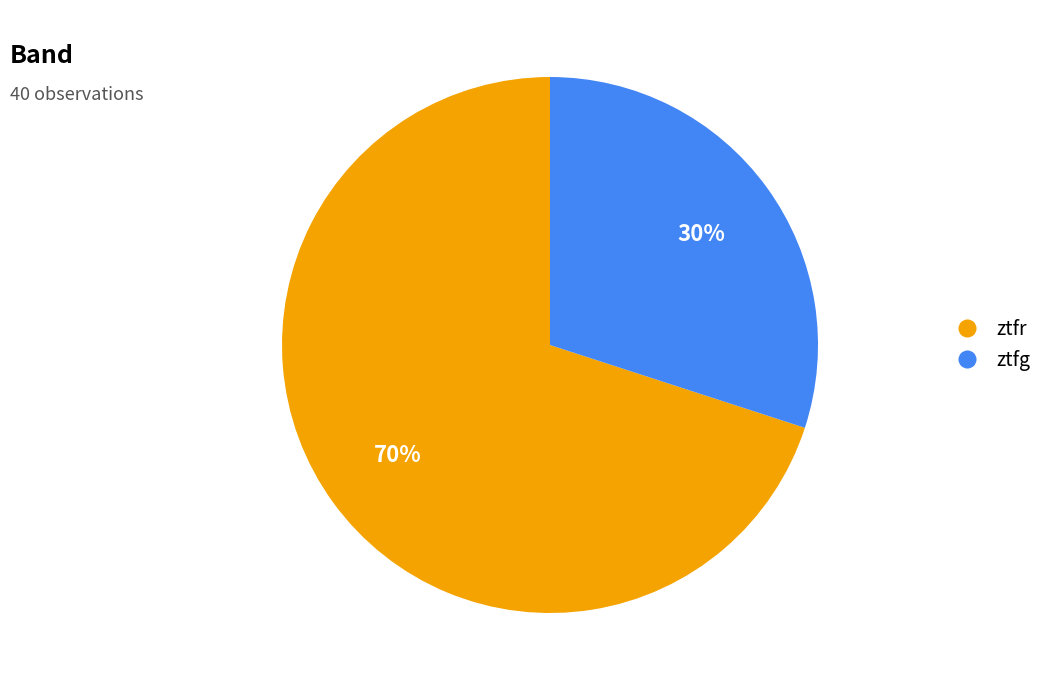

Is it true that ztfg is 30% of the pie?

True